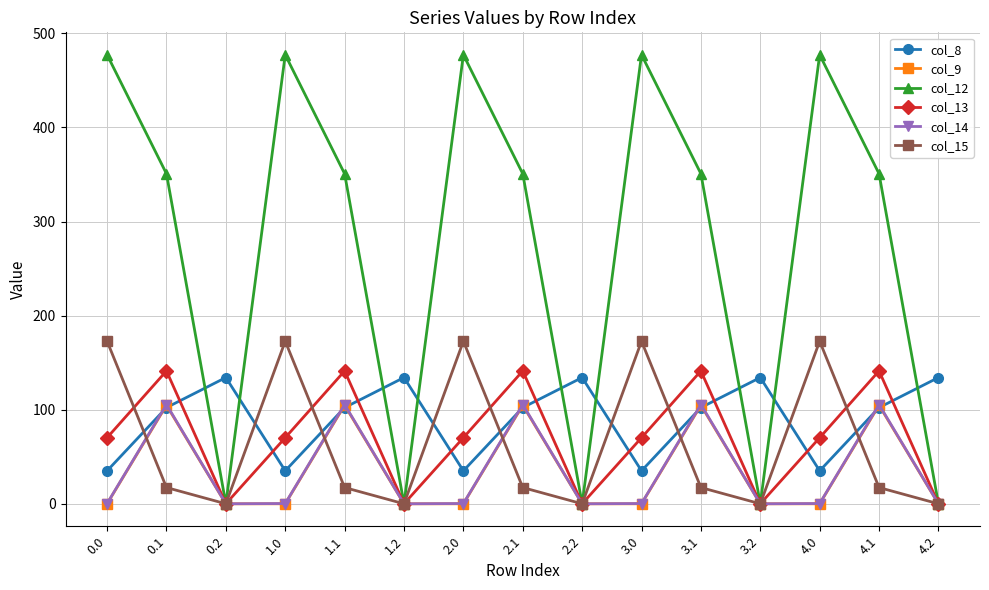

What is the sum of all col_8 values?

1357.5